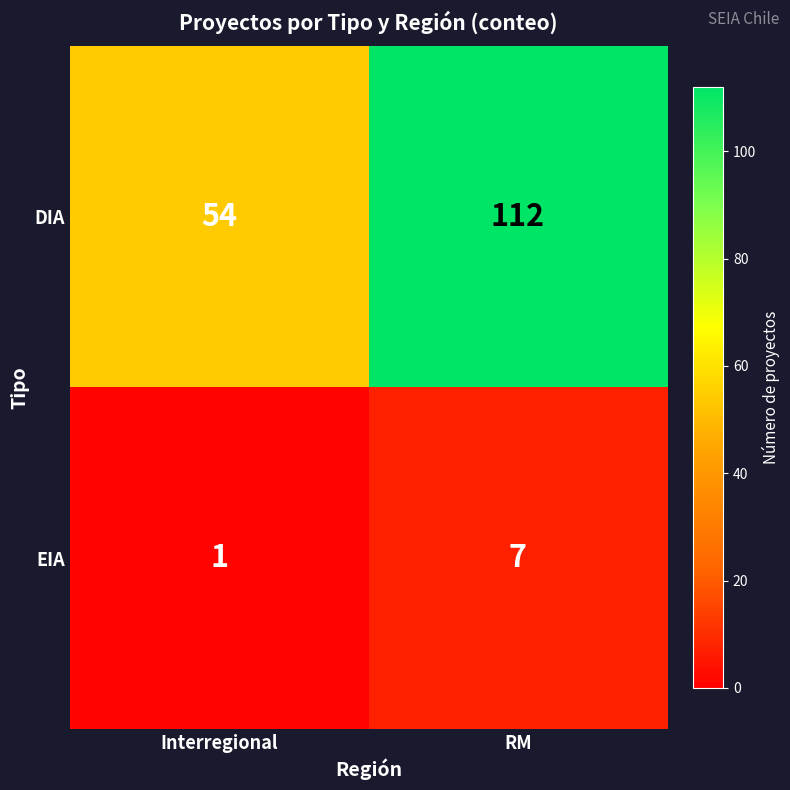

Where is EIA nearest to the value 4?

Interregional